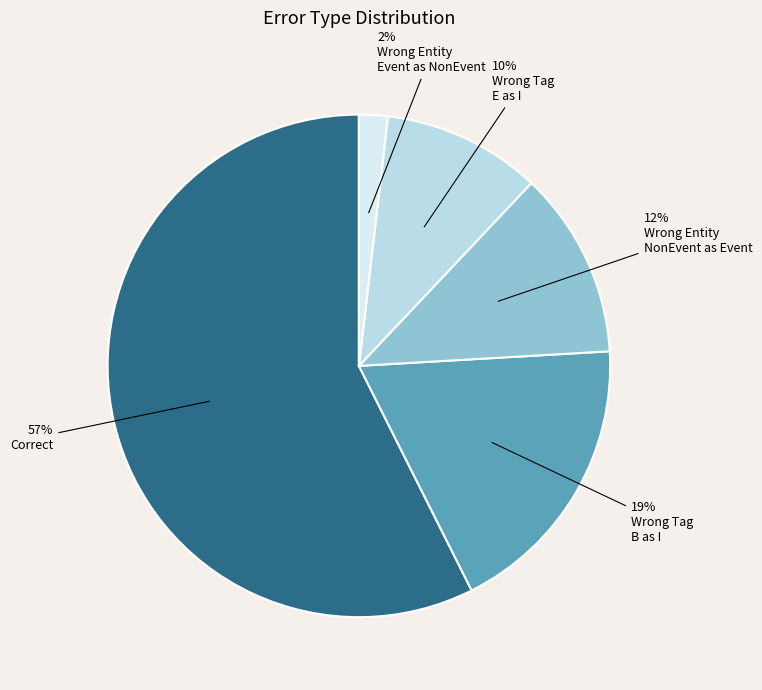

Is there any slice that represents more than half of the pie?

Yes